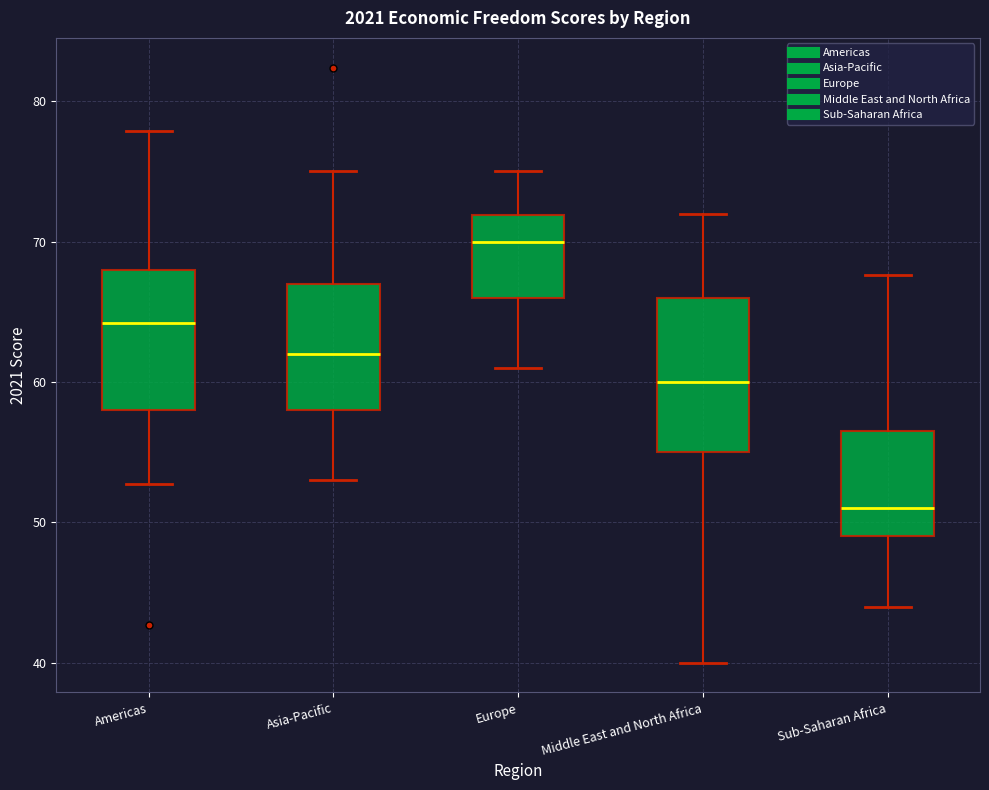

Comparing the boxes themselves (not the whiskers), which one is the tallest?

Middle East and North Africa